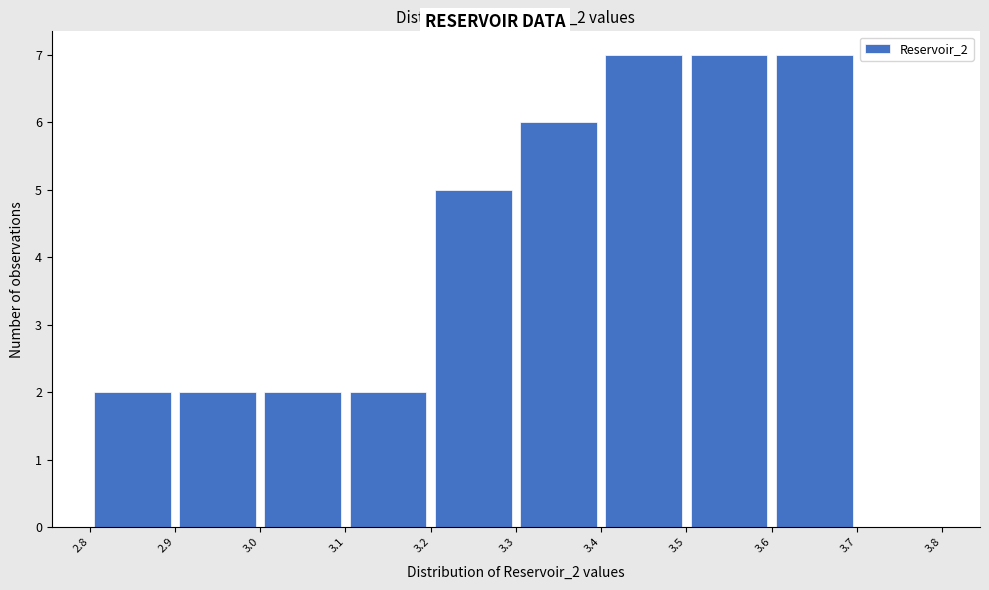

How tall is the bar that spans 3.6 to 3.7 on the x-axis? The values are not printed on the chart, so give them approximately, as read against the axis.

7